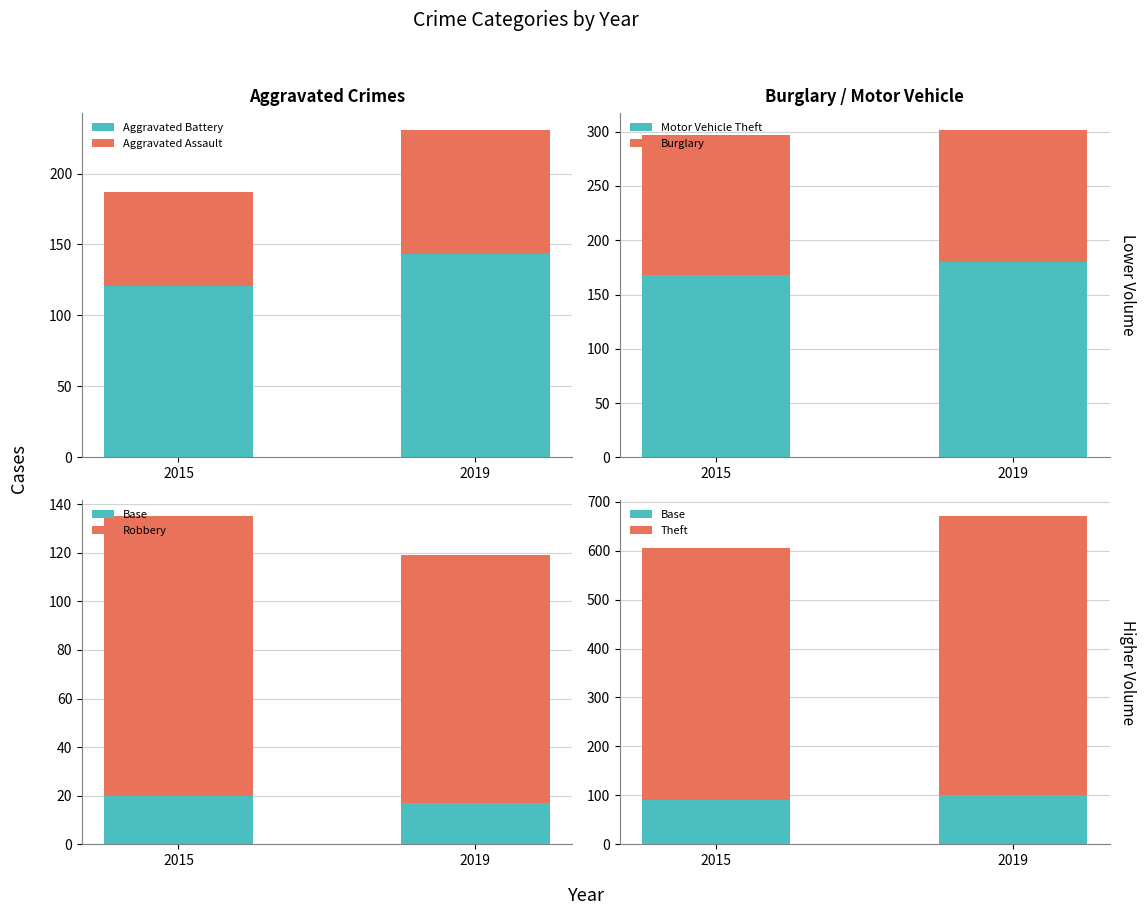

What is the difference between the maximum and minimum values in the Aggravated Battery series?

22